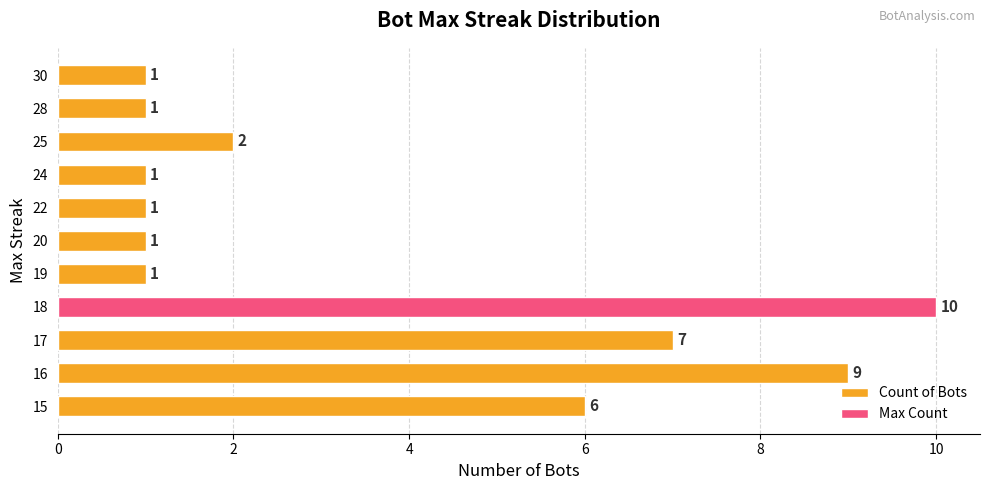

Count the values in the range 1 to 7.

9